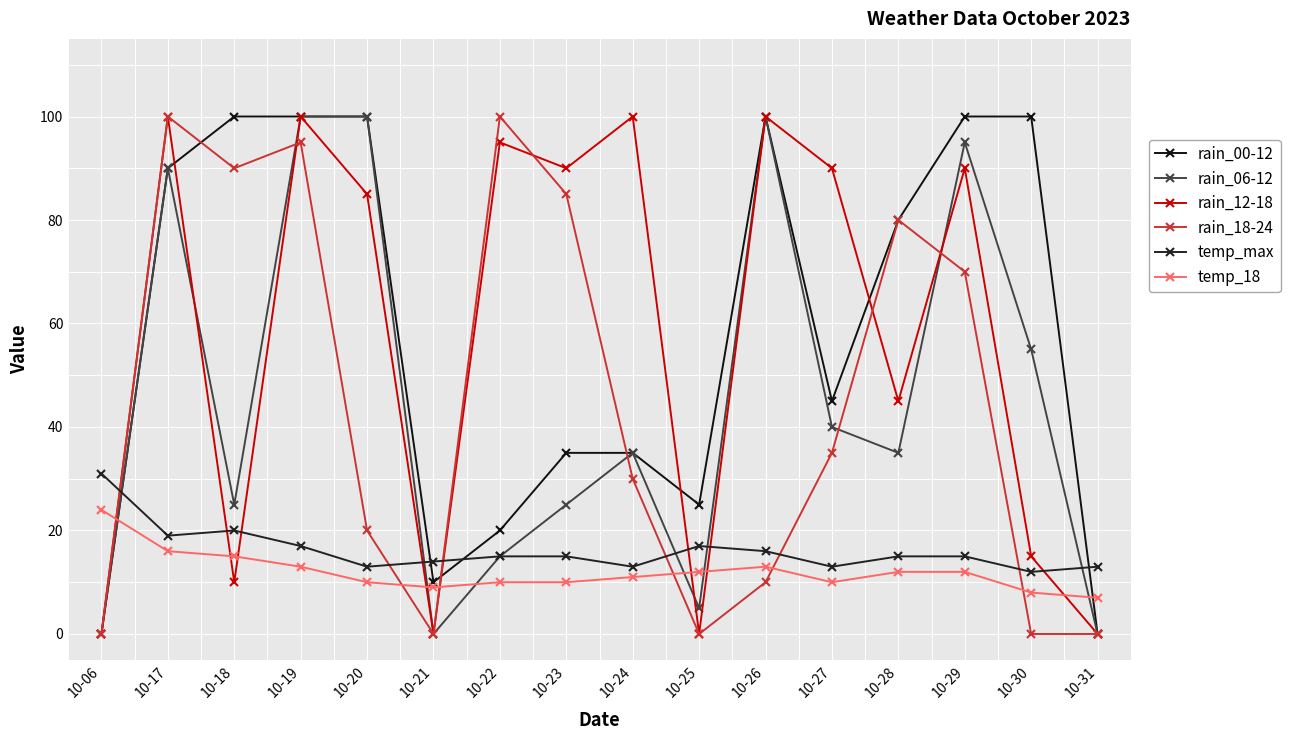

True or false: temp_18 and rain_00-12 intersect in this chart.

True